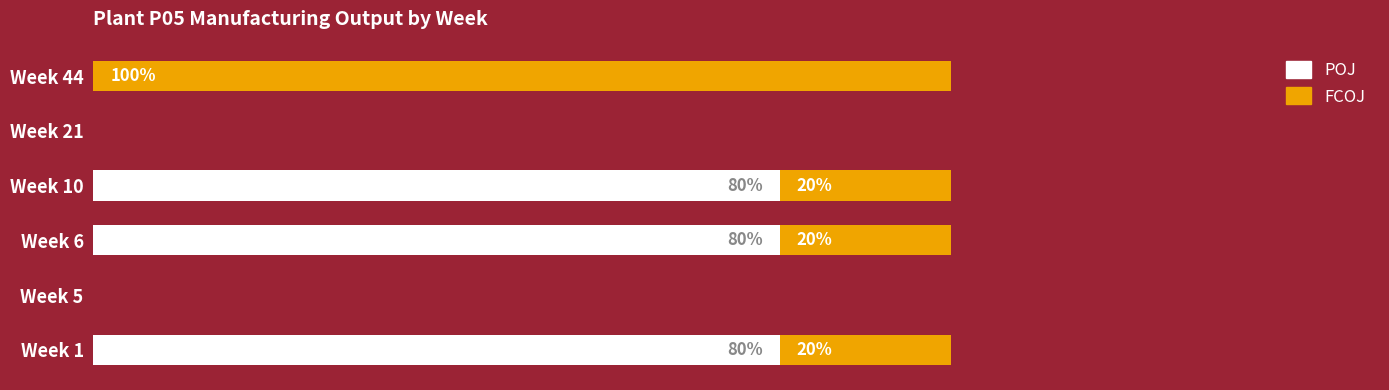

What is the difference between the maximum and minimum values in the FCOJ series?

100